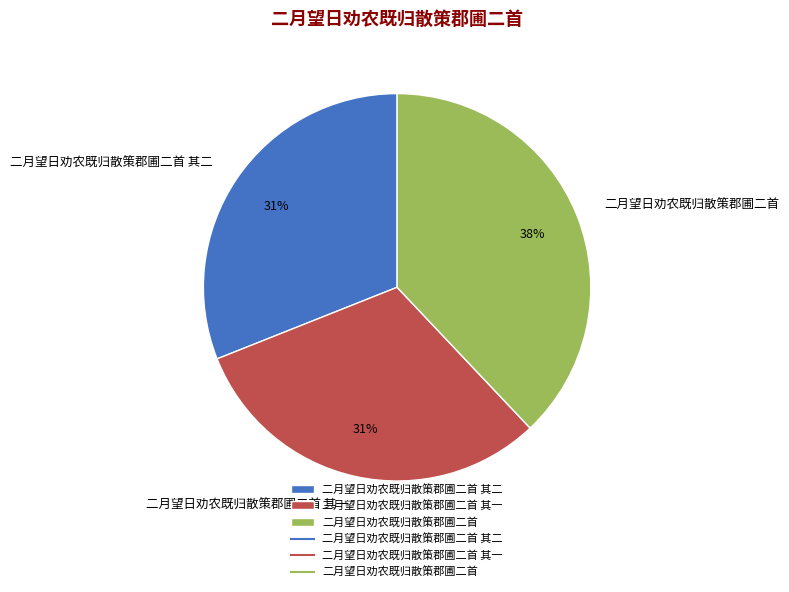

How many slices are in this pie chart?

3